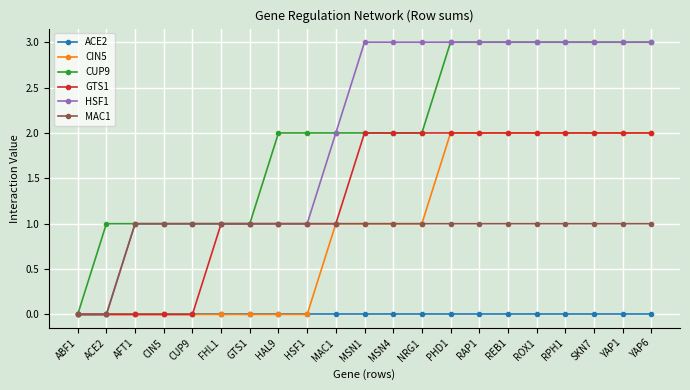

What is the spread (max minus min) of values at YAP6?

3